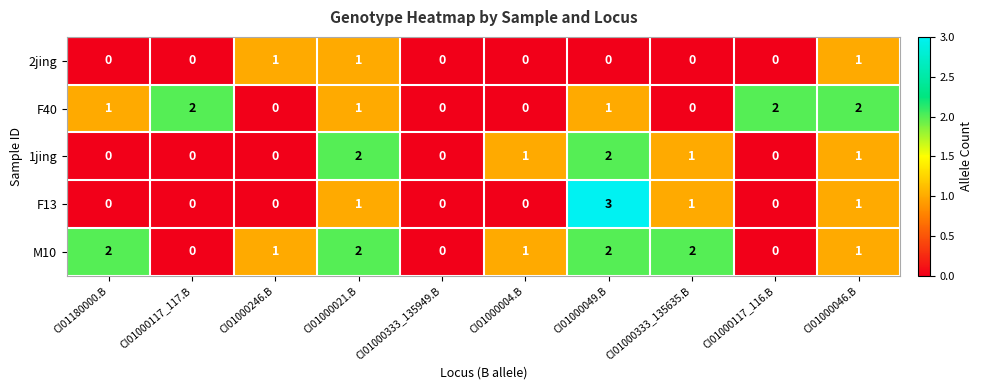

Which series changed the most between CI01000117_117.B and CI01000049.B?

F13